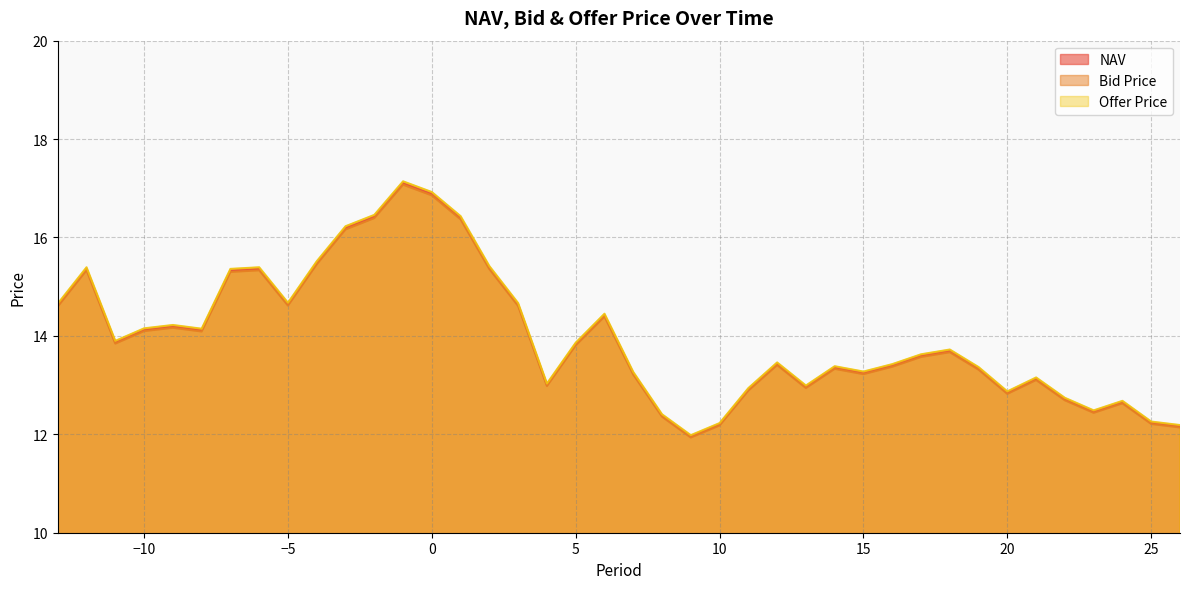

Count the number of categories in the chart.

40